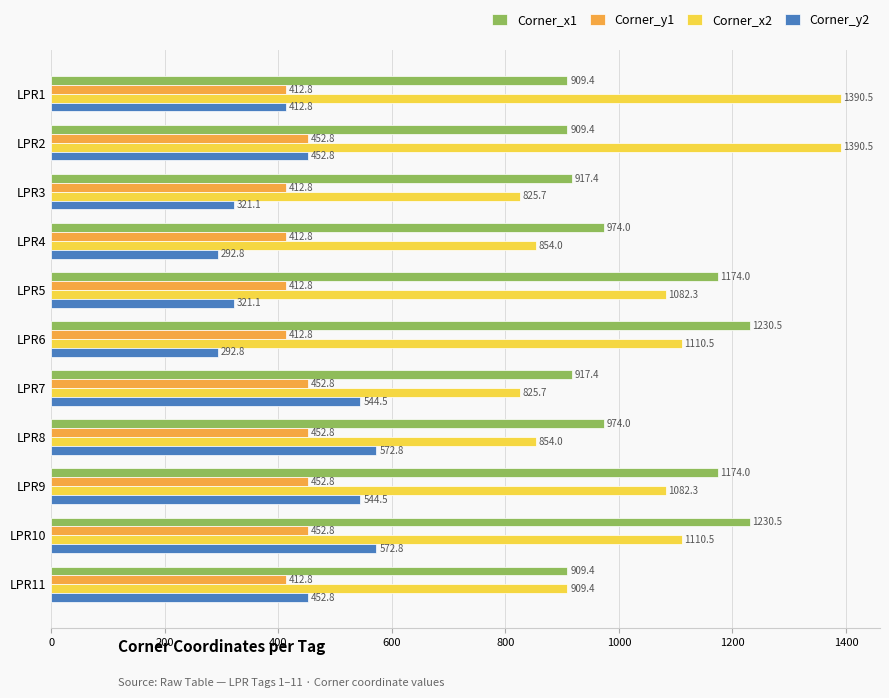

What is the total value across all series at LPR8?

2853.6